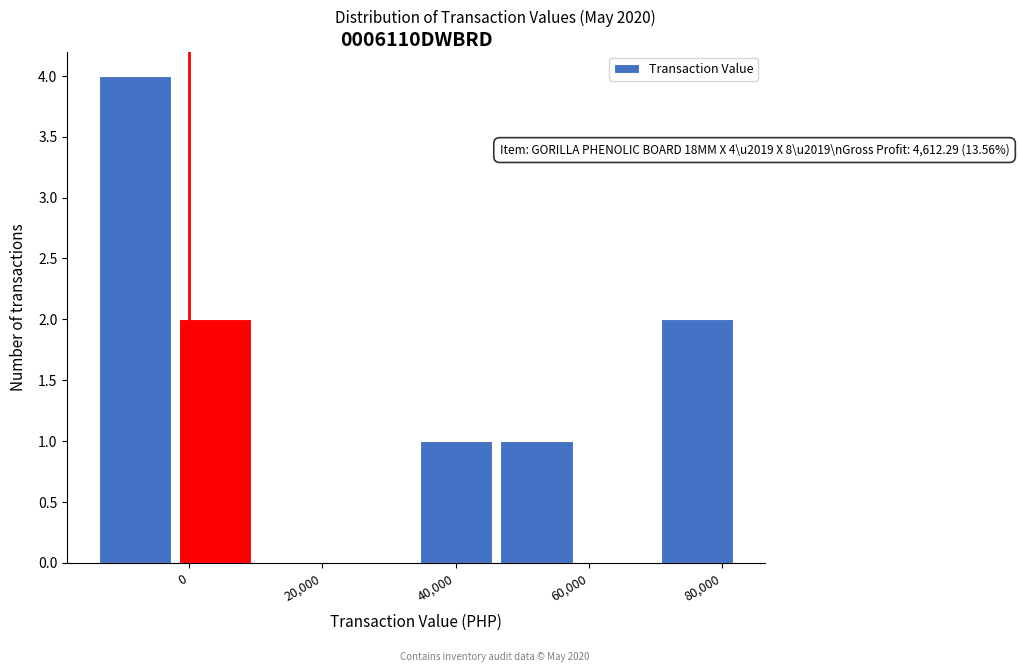

Over which range of the x-axis is the bar tallest?

-14000 to -2000